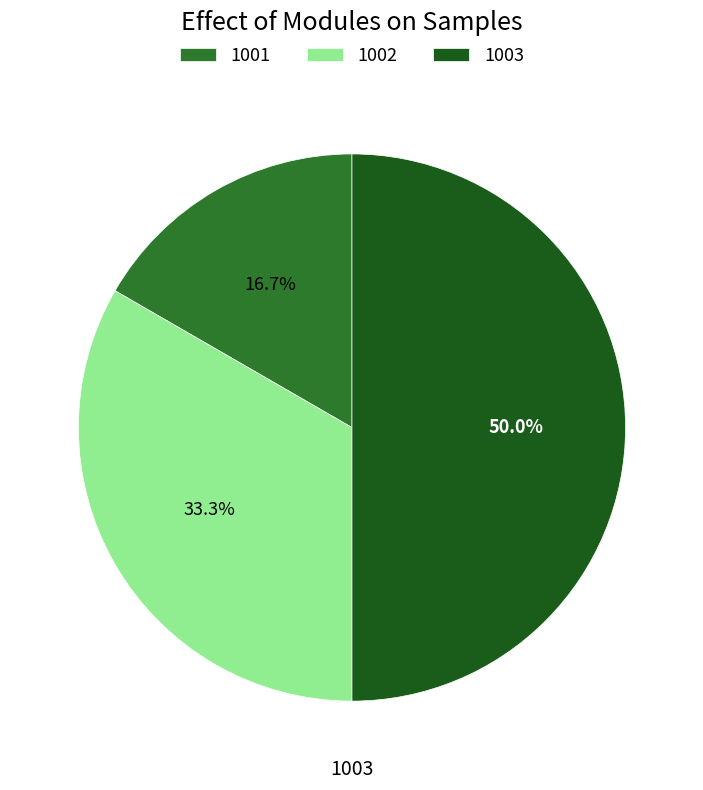

To the nearest percent, what is the average slice percentage?

33%